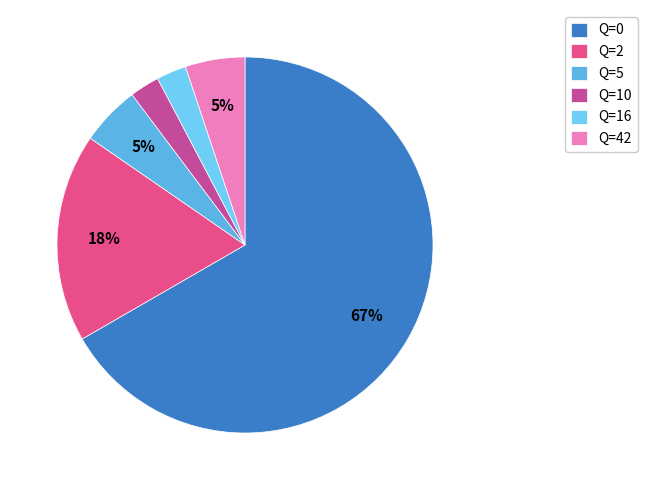

How many segments does this pie chart have?

6